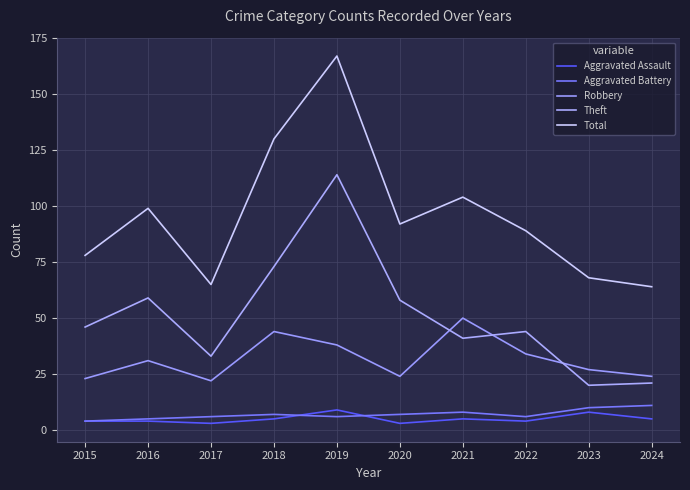

In Theft, how many points are higher than both neighbors (excluding endpoints)?

3